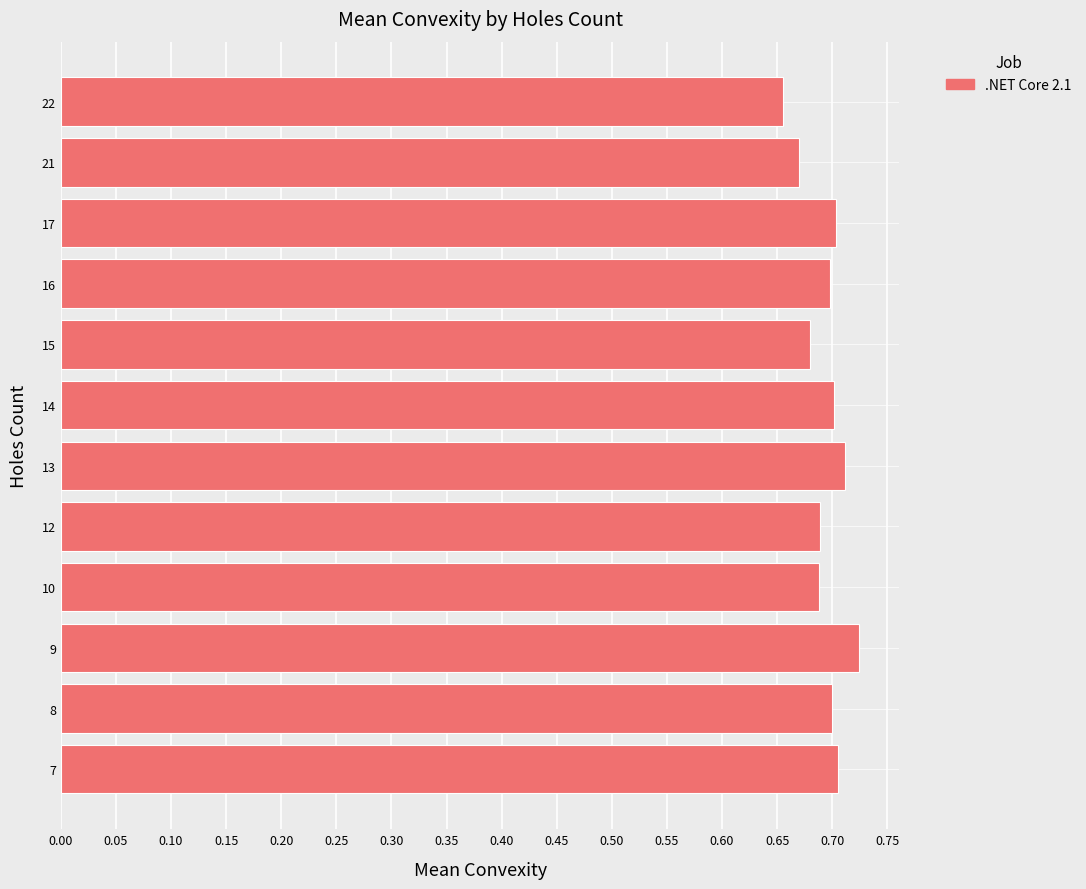

What is the difference between the maximum and second lowest values?

0.1